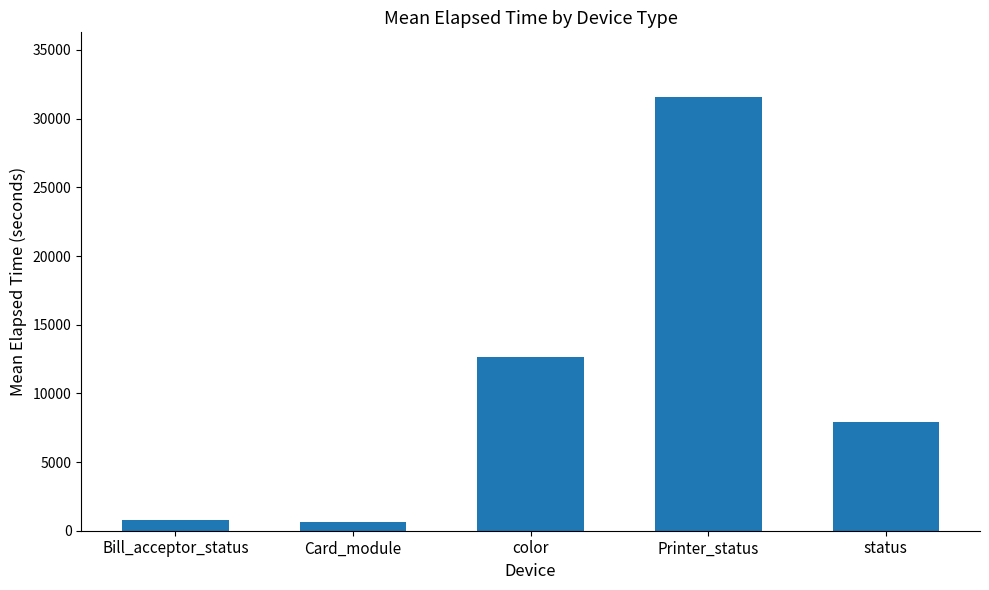

What is the average value?

10708.6